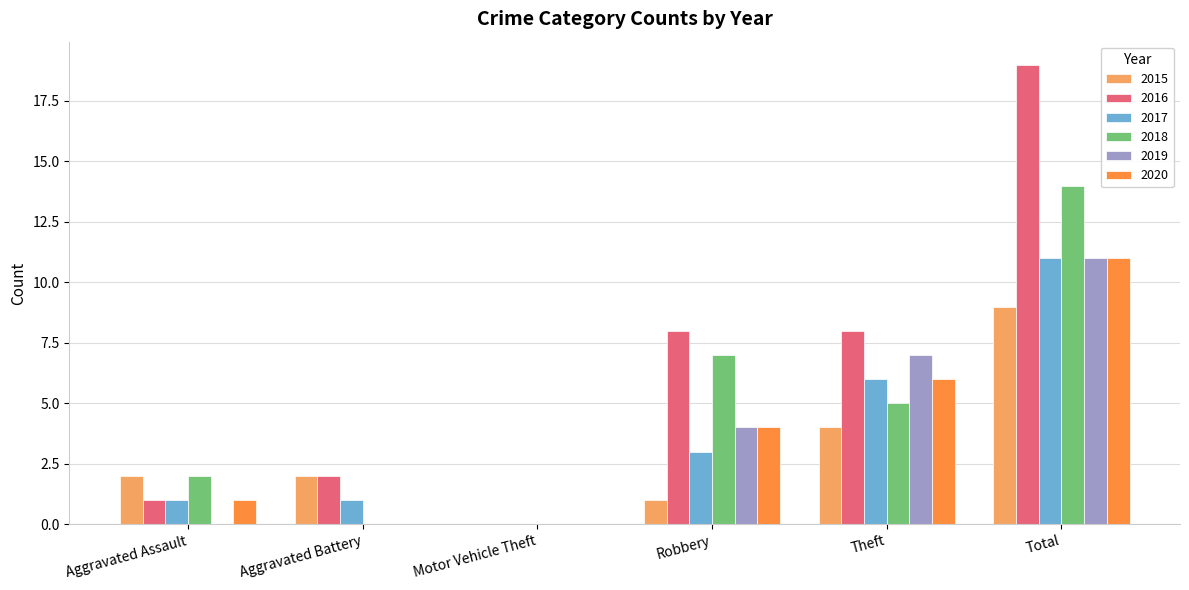

Reading left to right, extract all data points from this chart.

2015: 2	2	0	1	4	9
2016: 1	2	0	8	8	19
2017: 1	1	0	3	6	11
2018: 2	0	0	7	5	14
2019: 0	0	0	4	7	11
2020: 1	0	0	4	6	11